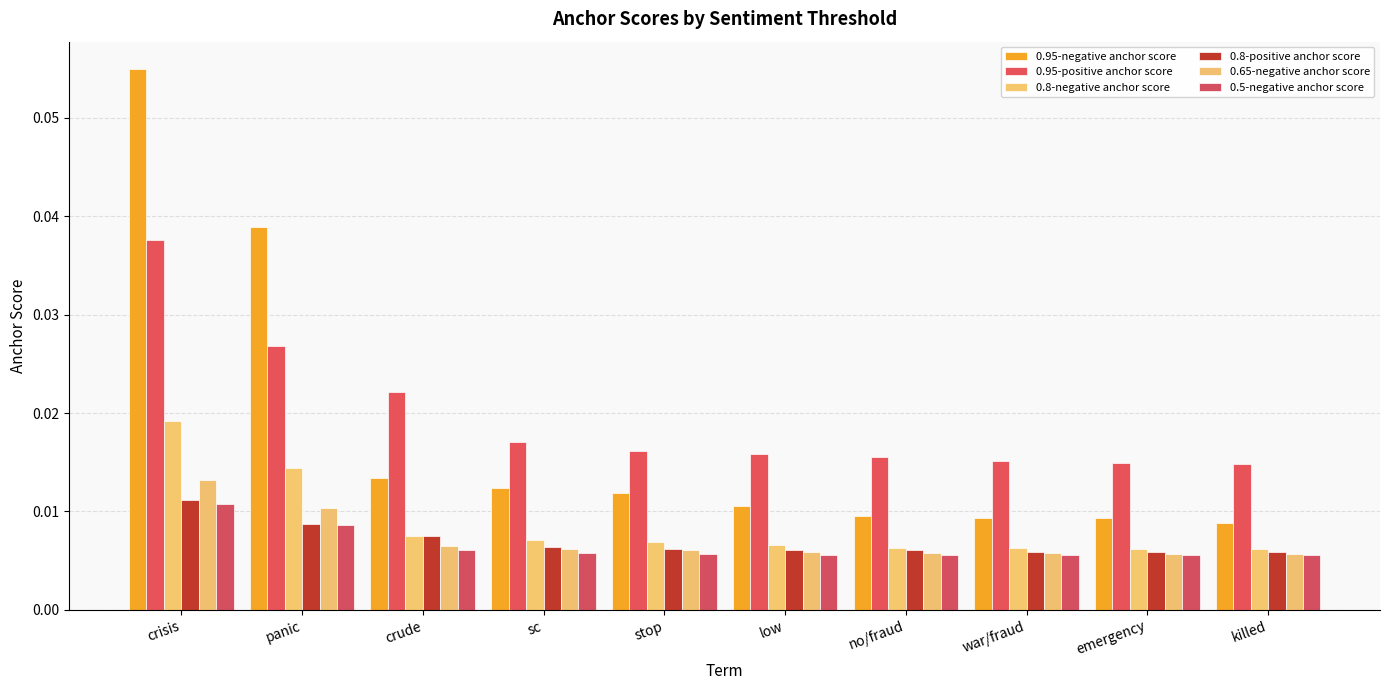

Does the chart contain any negative values?

No